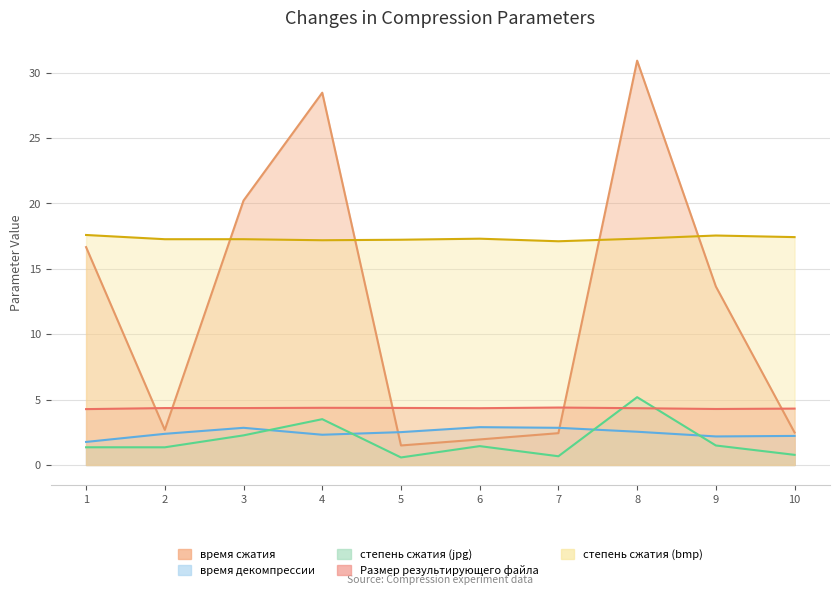

Which label corresponds to the largest value in the chart?

8